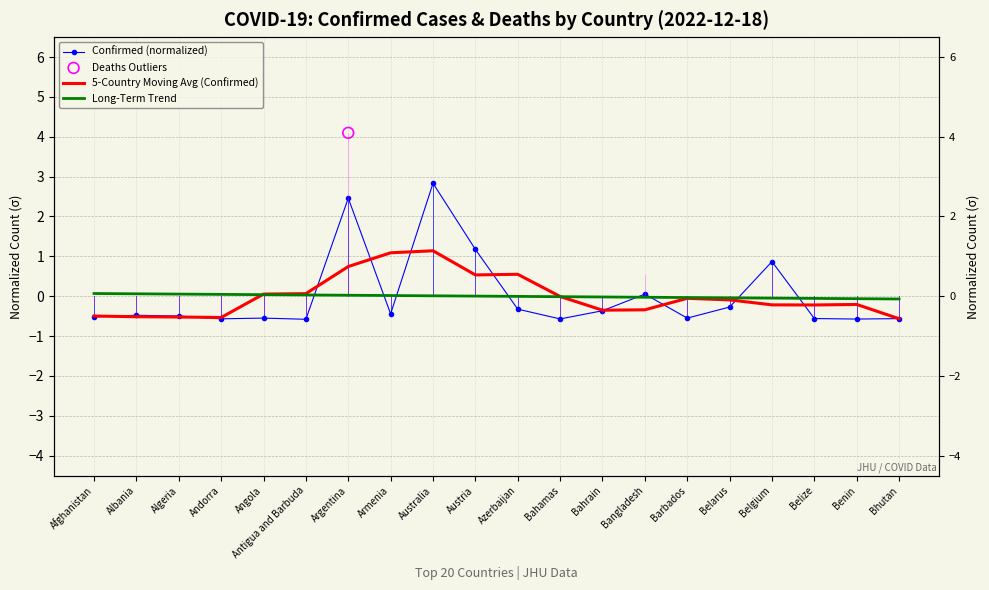

Which series contains the highest Y value?

Confirmed (normalized)